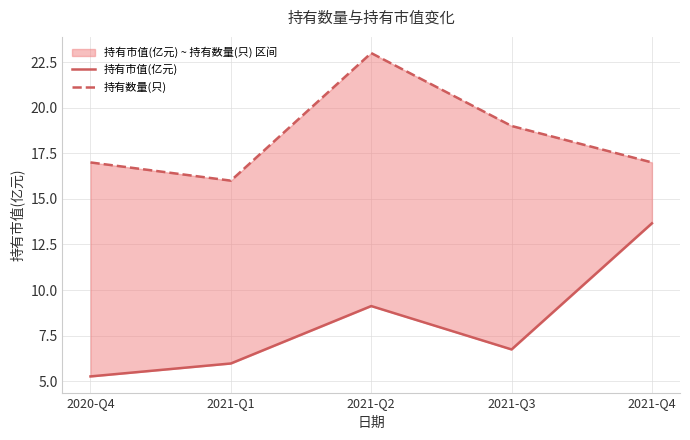

What is the sum of all 持有市值(亿元) values?

40.8